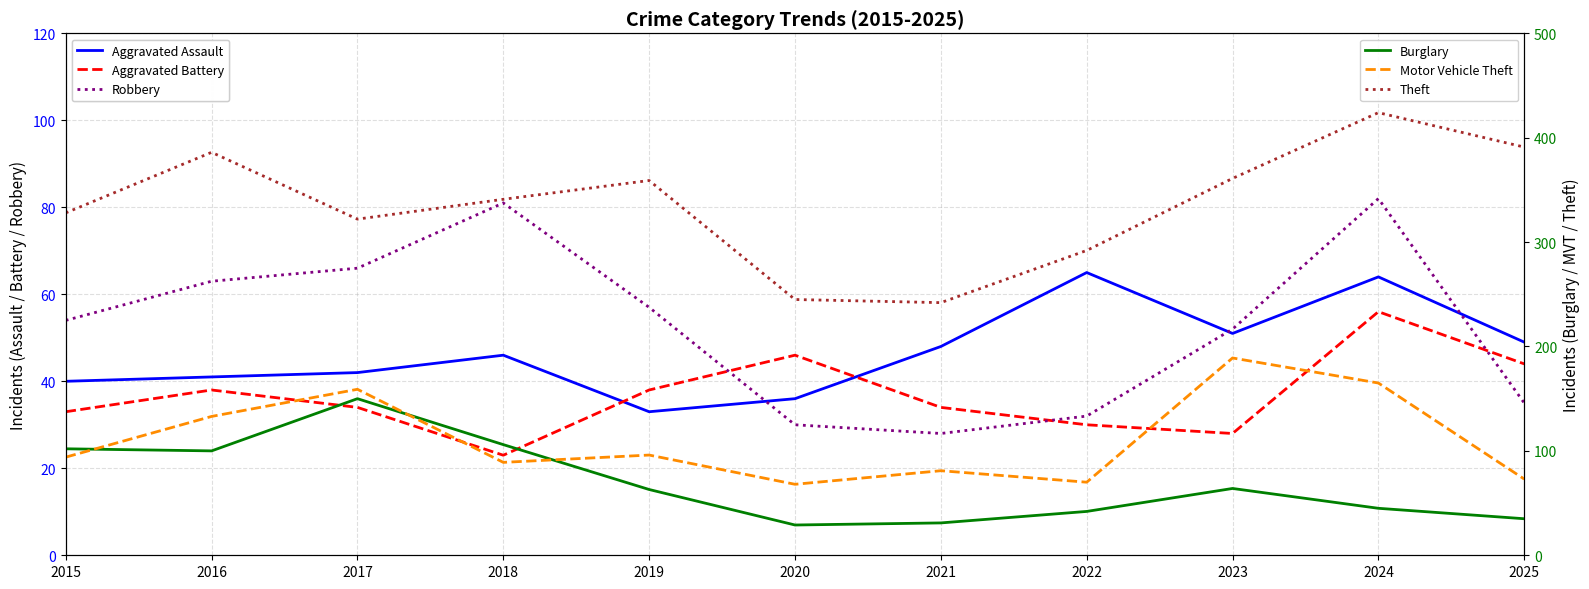

Reading right to left, transcribe all the data shown in this chart.

Aggravated Assault: 2025=49	2024=64	2023=51	2022=65	2021=48	2020=36	2019=33	2018=46	2017=42	2016=41	2015=40
Aggravated Battery: 2025=44	2024=56	2023=28	2022=30	2021=34	2020=46	2019=38	2018=23	2017=34	2016=38	2015=33
Robbery: 2025=35	2024=82	2023=52	2022=32	2021=28	2020=30	2019=57	2018=81	2017=66	2016=63	2015=54
Burglary: 2025=35	2024=45	2023=64	2022=42	2021=31	2020=29	2019=63	2018=106	2017=150	2016=100	2015=102
Motor Vehicle Theft: 2025=73	2024=165	2023=189	2022=70	2021=81	2020=68	2019=96	2018=89	2017=159	2016=133	2015=94
Theft: 2025=391	2024=424	2023=361	2022=292	2021=242	2020=245	2019=359	2018=341	2017=322	2016=386	2015=328